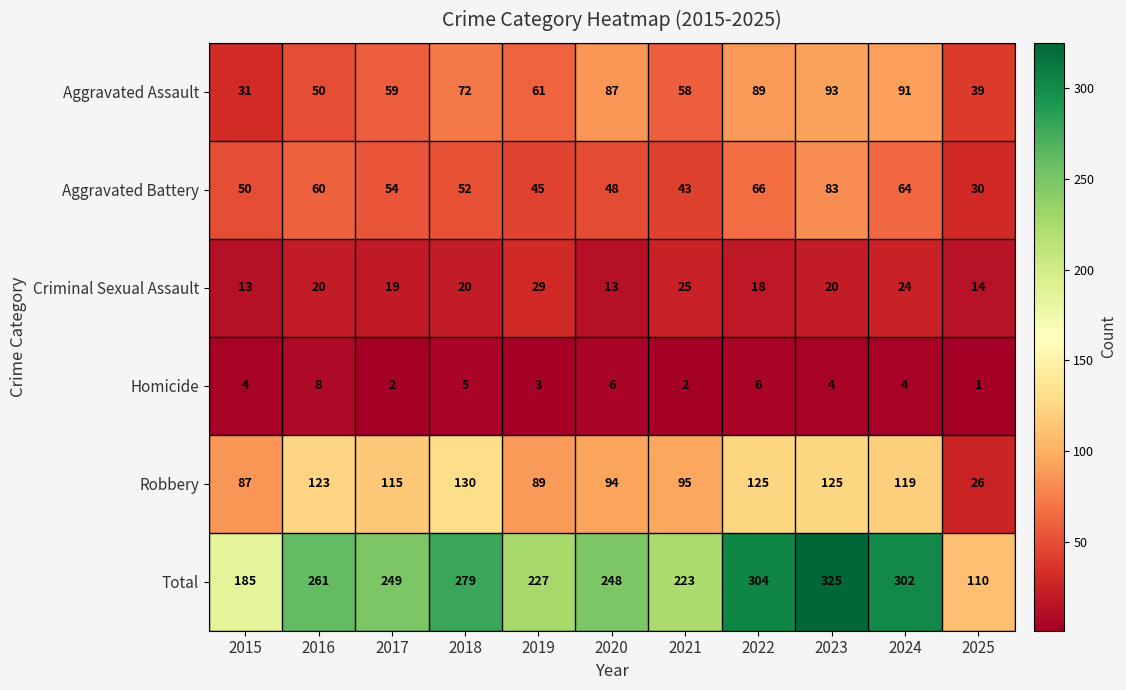

Is the value of Total at 2021 greater than the value of Criminal Sexual Assault at 2024?

Yes